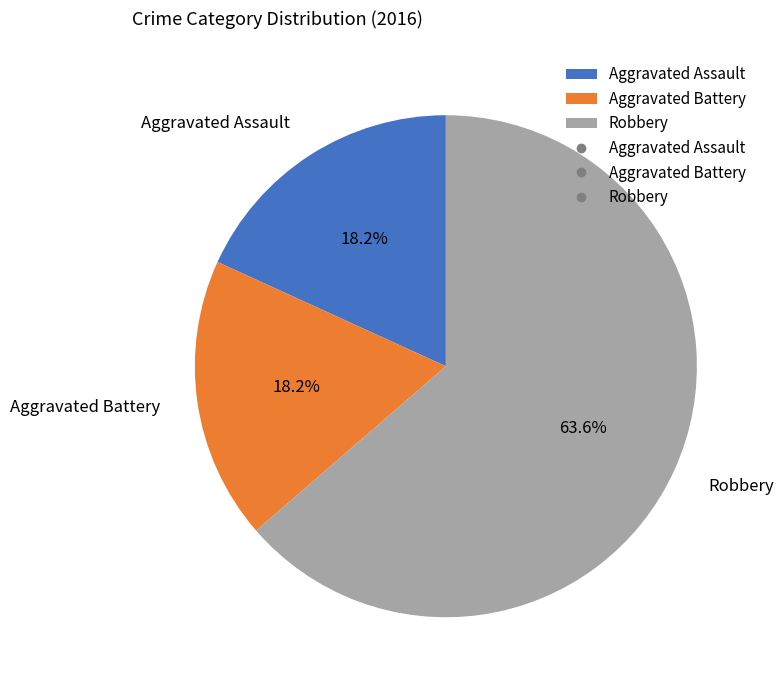

How many segments does this pie chart have?

3